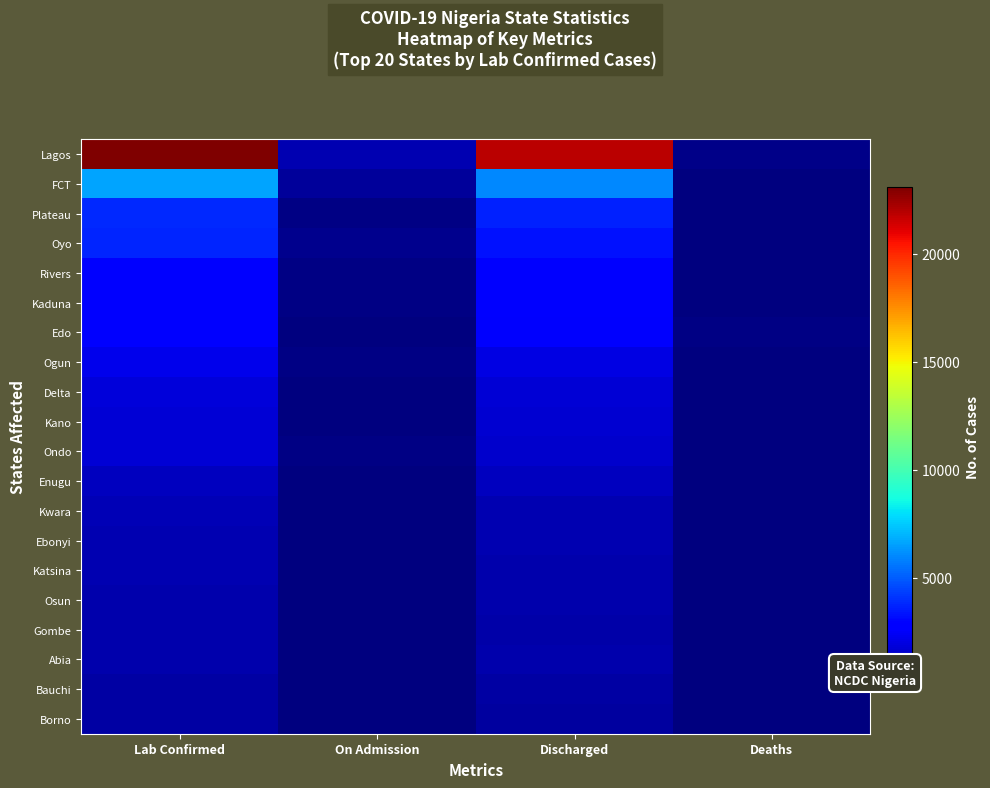

How many categories are shown in the chart?

4